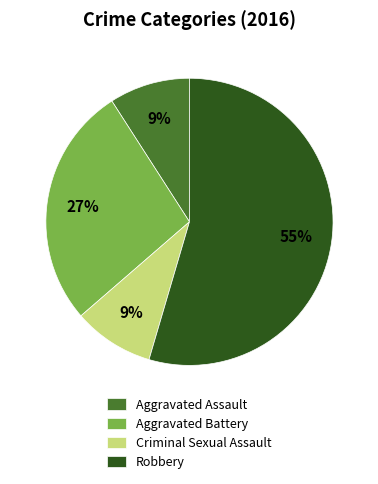

Combined, do Criminal Sexual Assault and Aggravated Assault account for over 50%?

No